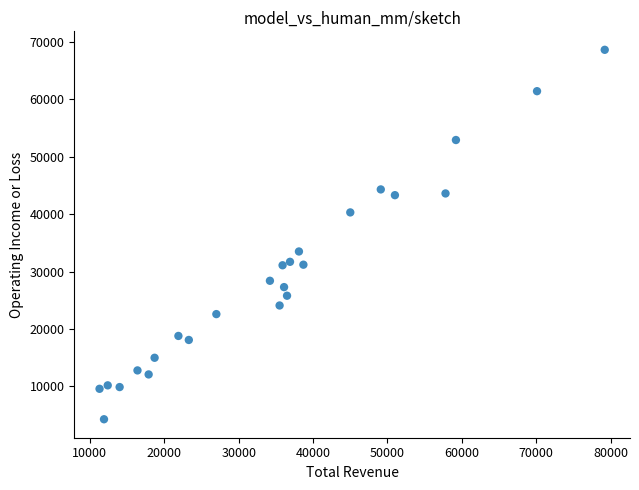

What is the range of X values (max minus min)?

67900